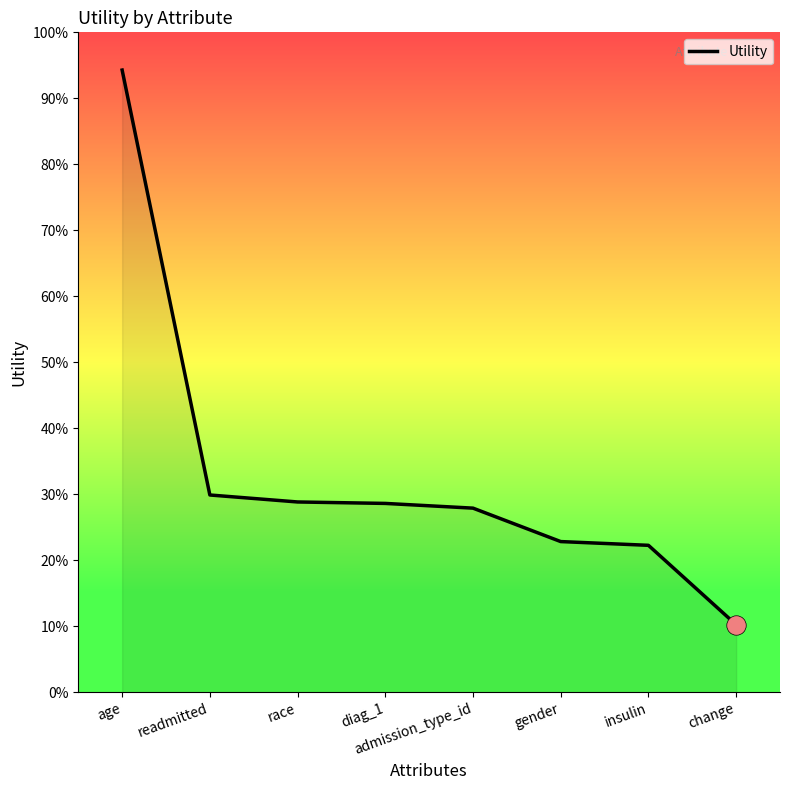

Does the chart display data point markers on the line(s)?

No